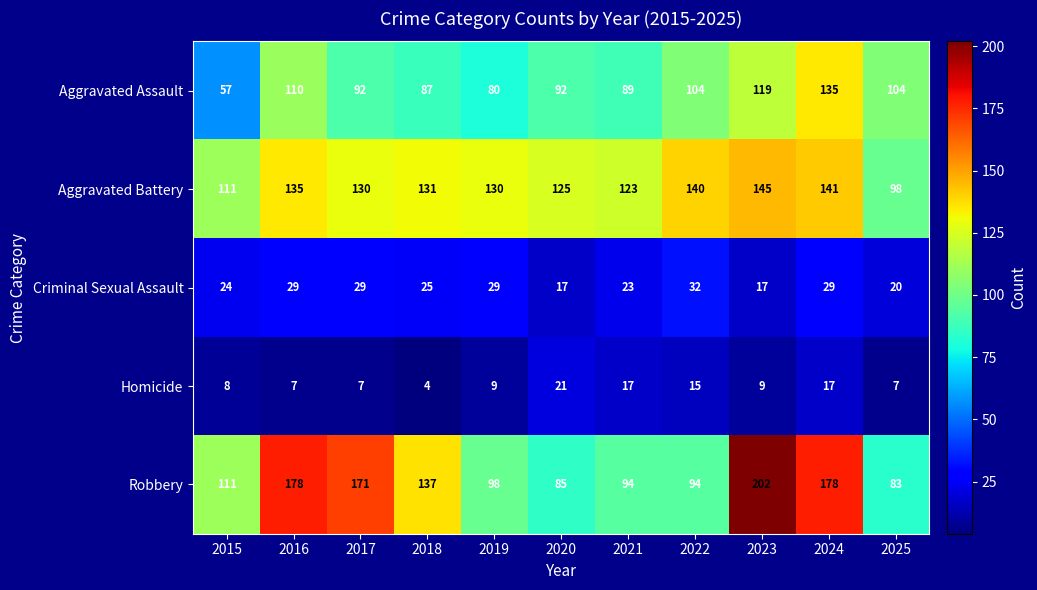

True or false: Aggravated Battery has a value of 145 at 2023.

True